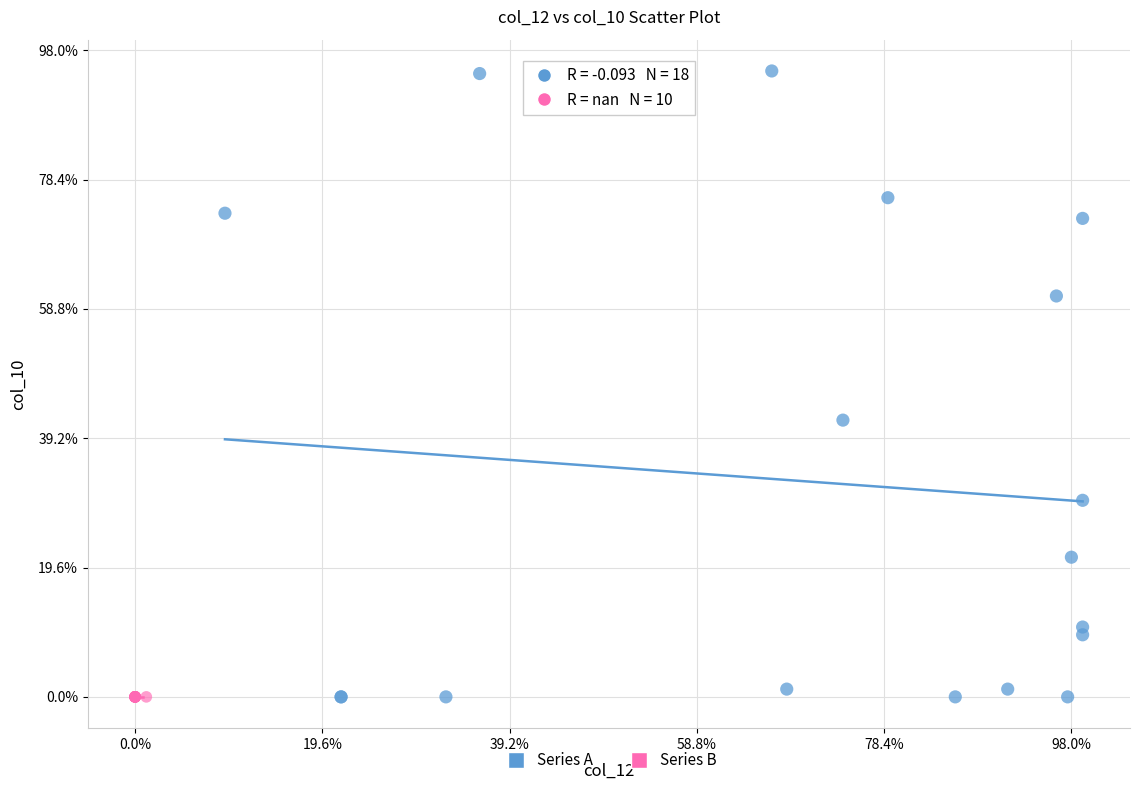

What are all the series names shown in the legend?

Series A, Series B